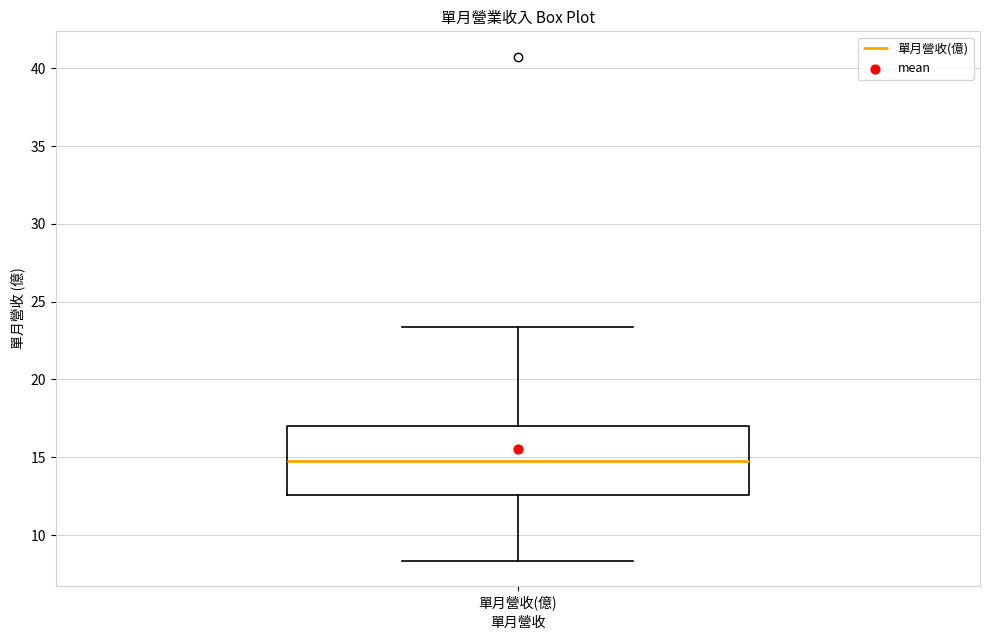

Transcribe this box plot: give where the median line is, the range the box spans, and where the two whiskers end, as read against the y-axis. The values are not printed on the chart, so give them approximately, as read against the axis.

median 15.0, box 12.5 to 17.0, whiskers 8.5 to 23.5